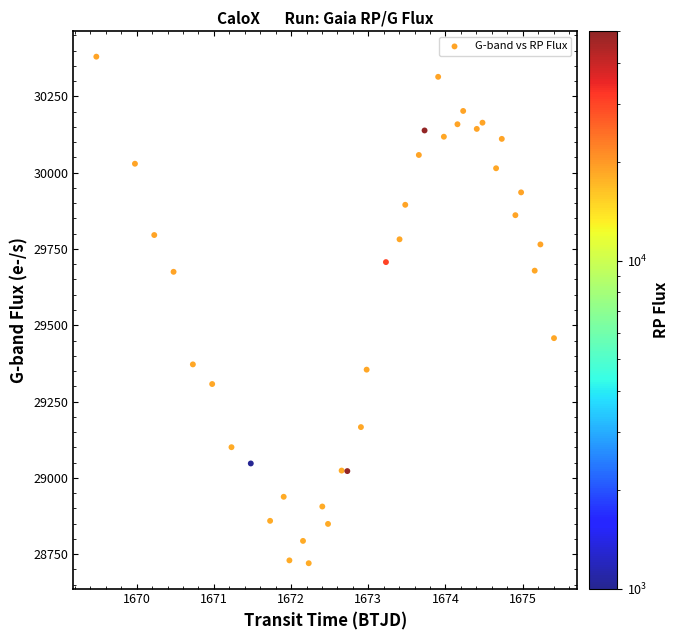

What is the range of X values (max minus min)?

5.9